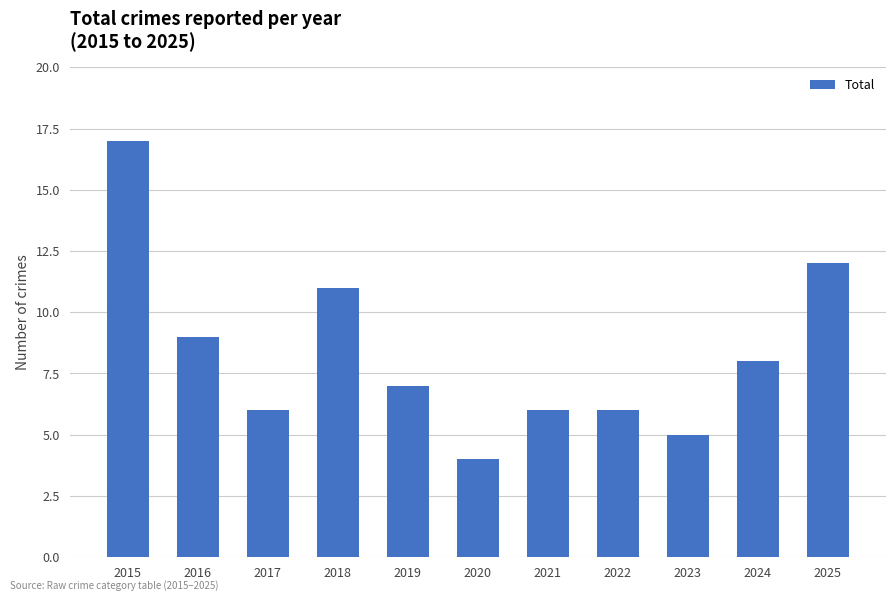

What is the change in value from 2020 to 2025?

+8